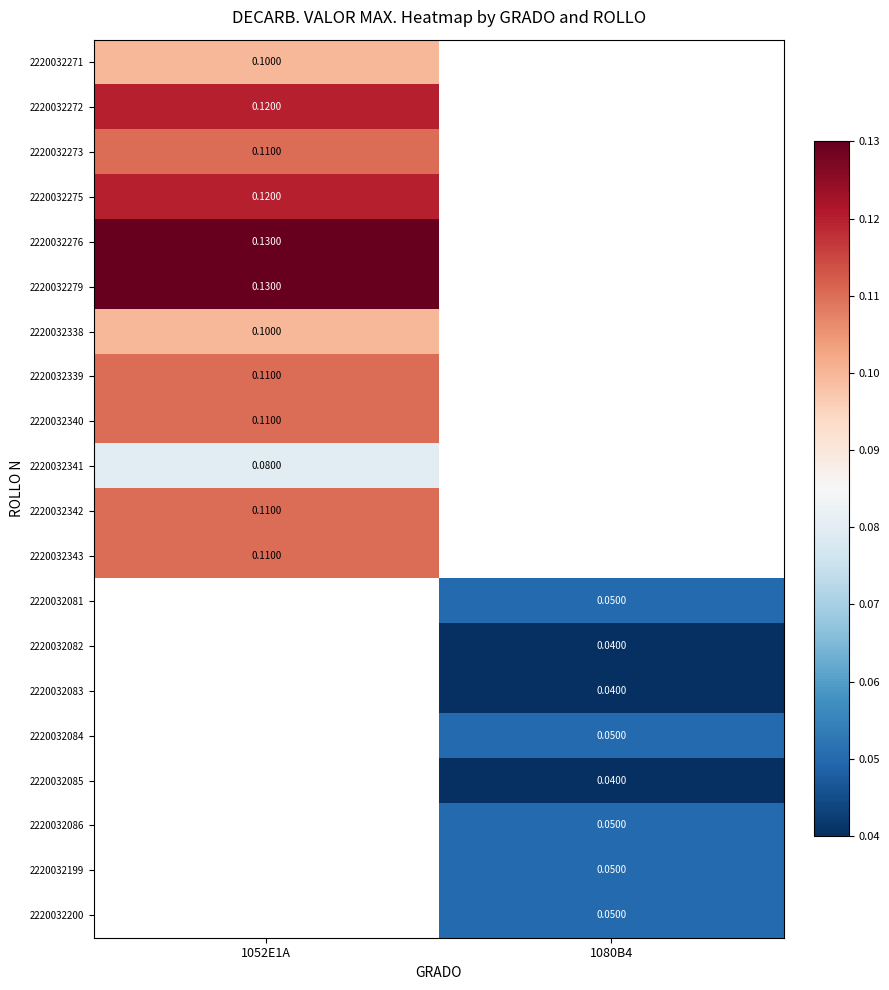

Is the value of 2220032279 at 1052E1A greater than the value of 2220032086 at 1080B4?

Yes